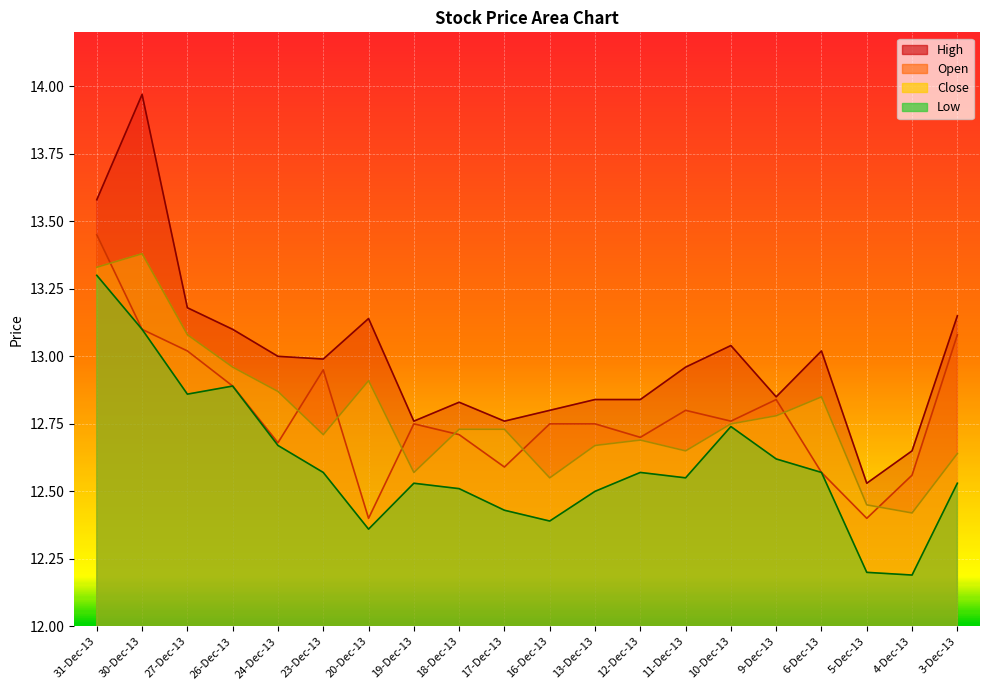

What is the label of the 19th point from the left?

4-Dec-13